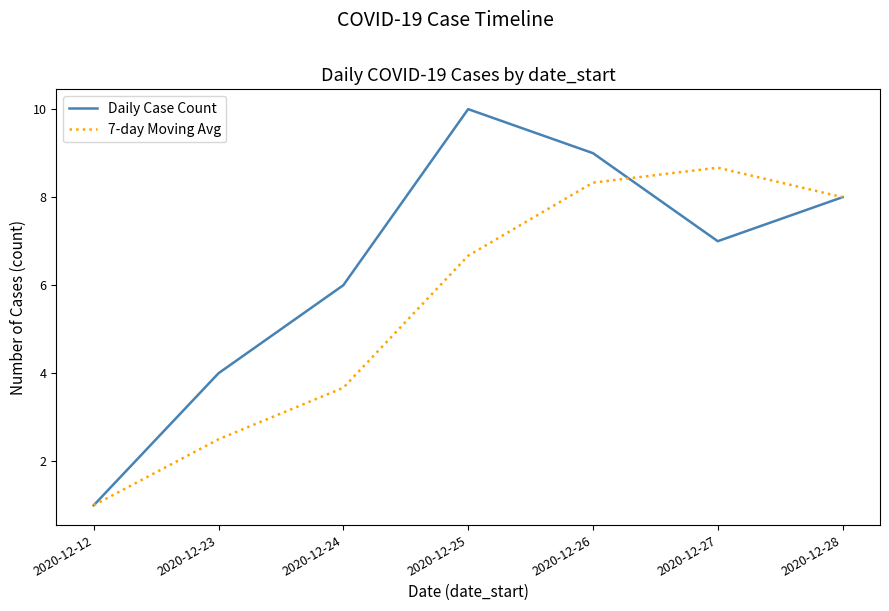

List the labels in order of 7-day Moving Avg value, largest first.

2020-12-27, 2020-12-26, 2020-12-28, 2020-12-25, 2020-12-24, 2020-12-23, 2020-12-12